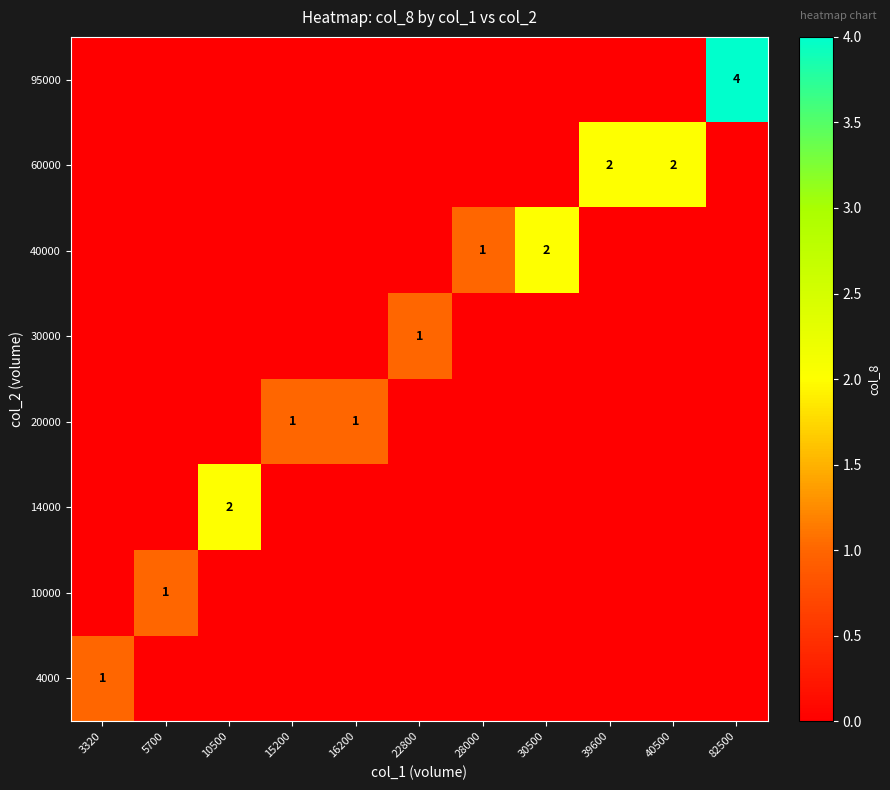

The 14000 series shows 1 at 10500. True or false?

False